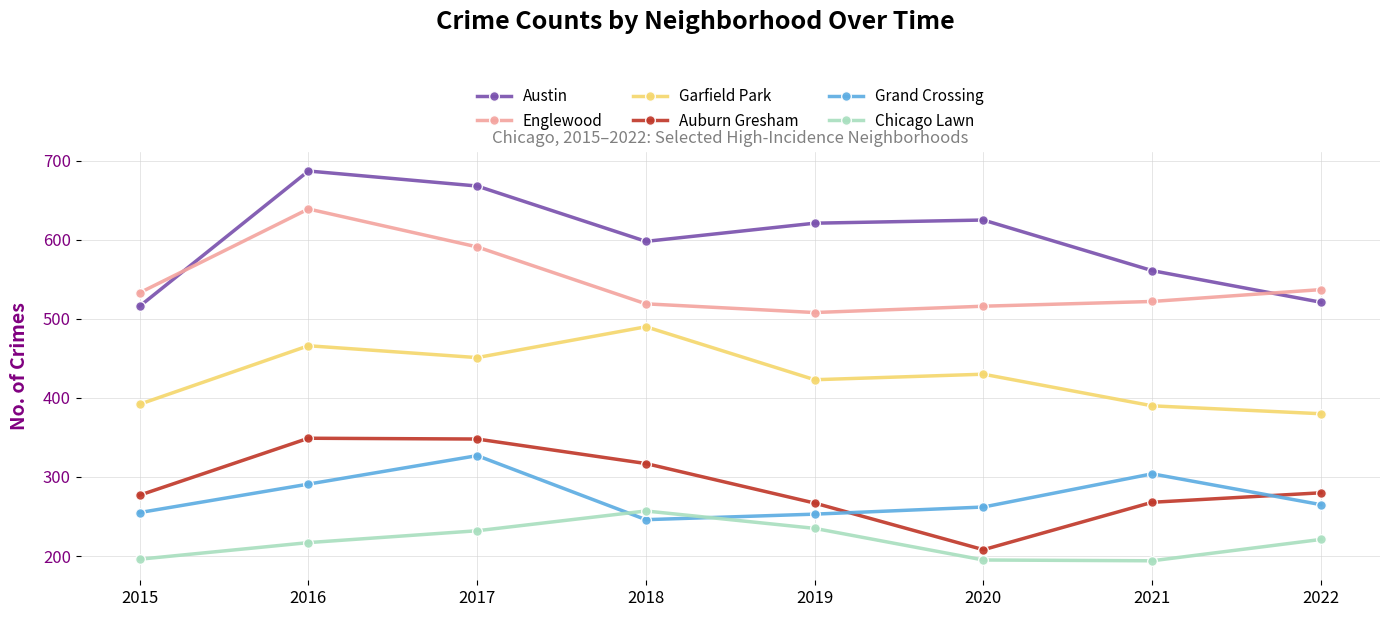

The Chicago Lawn series shows 151 at 2019. True or false?

False